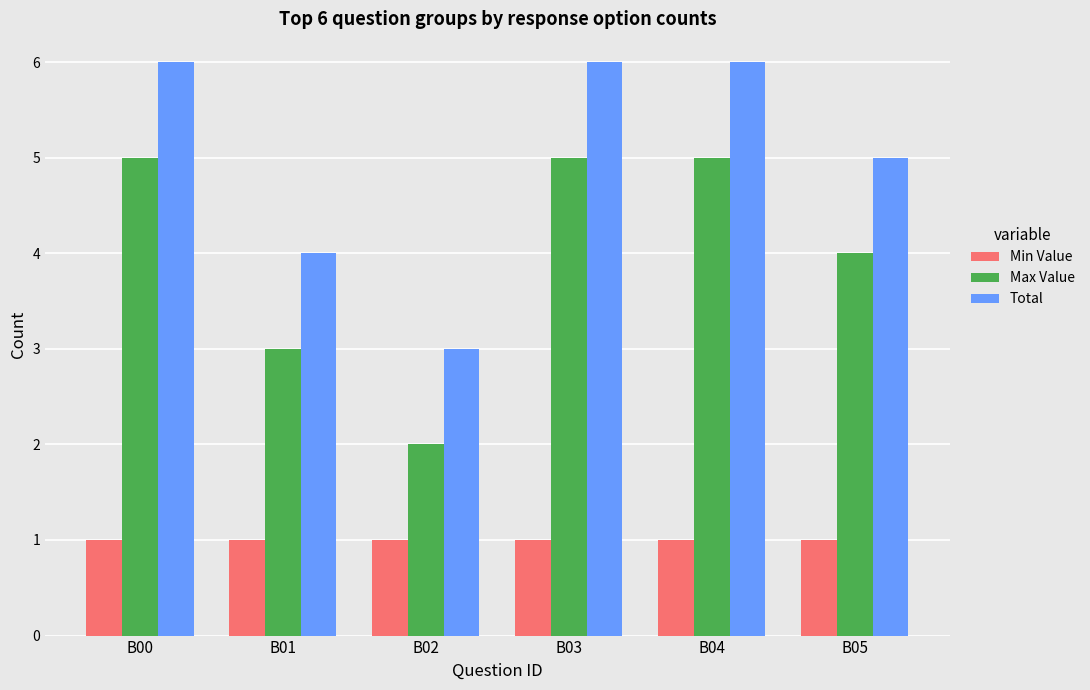

What is the minimum value shown in the chart?

1